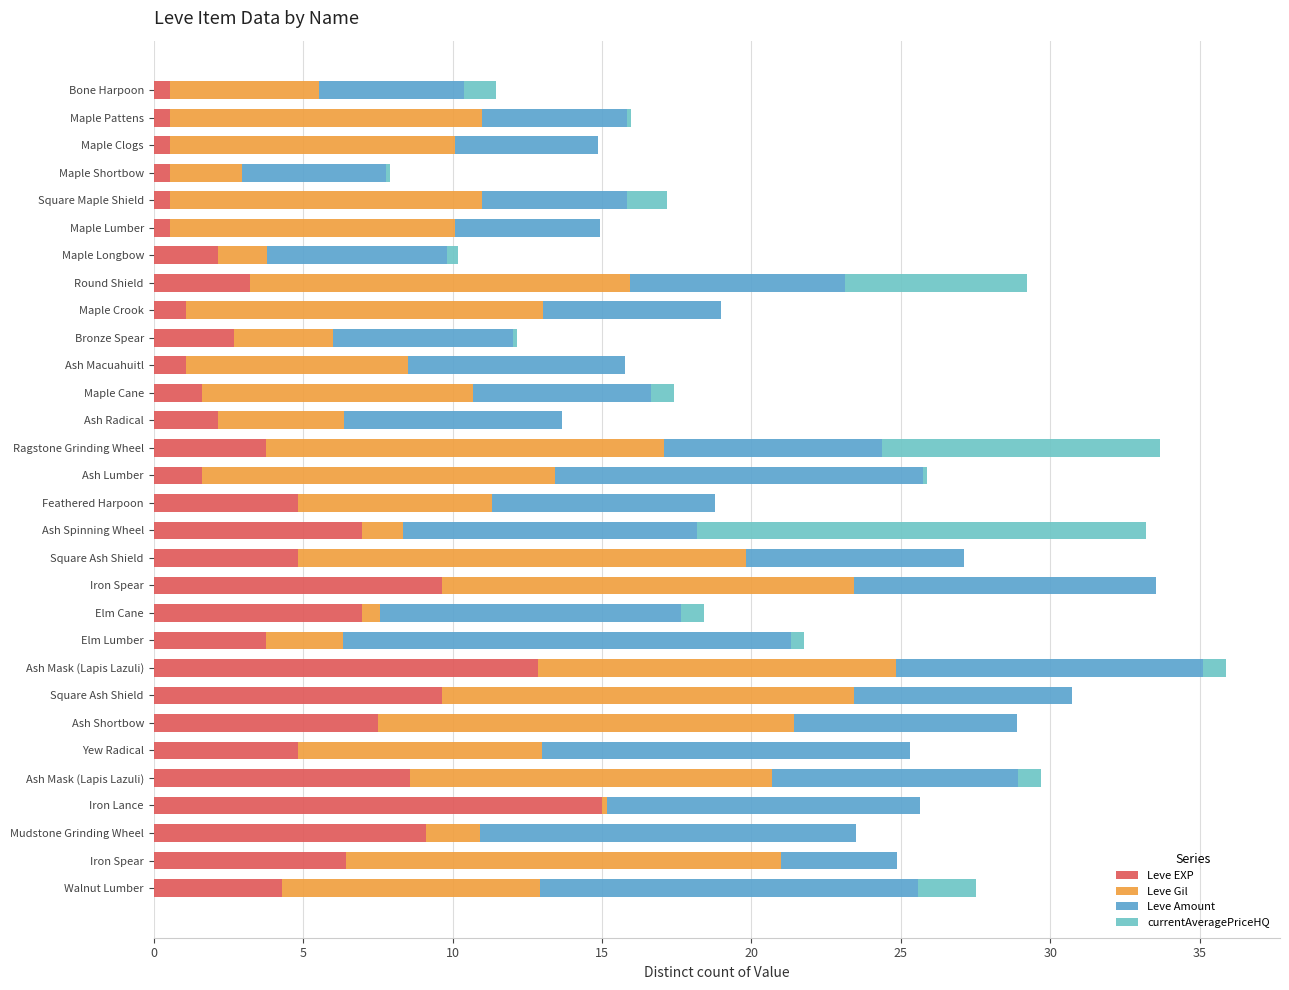

What is the value of the Leve Amount bar at the 8th from the left?

7.2